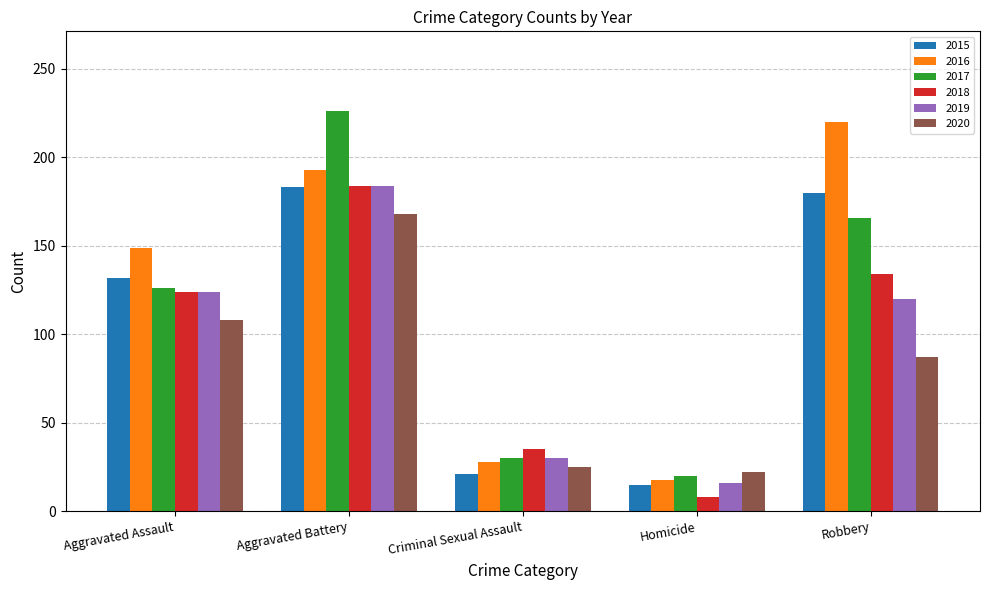

How many data points in 2017 are less than 126?

2